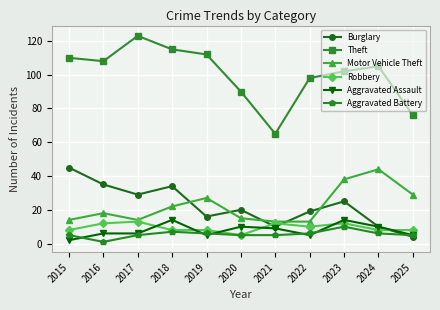

What is the approximate value of Robbery at 2017?

13